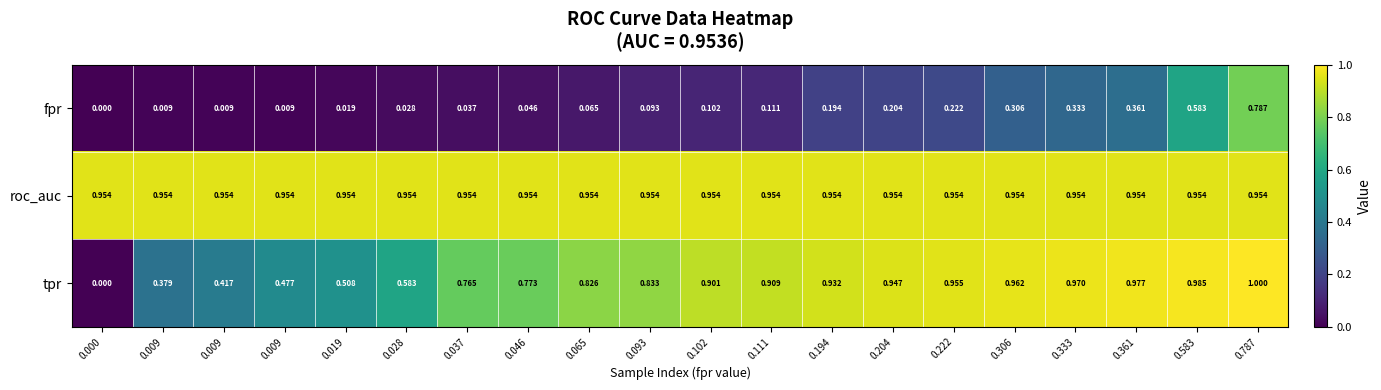

Which series has the widest spread of values?

tpr